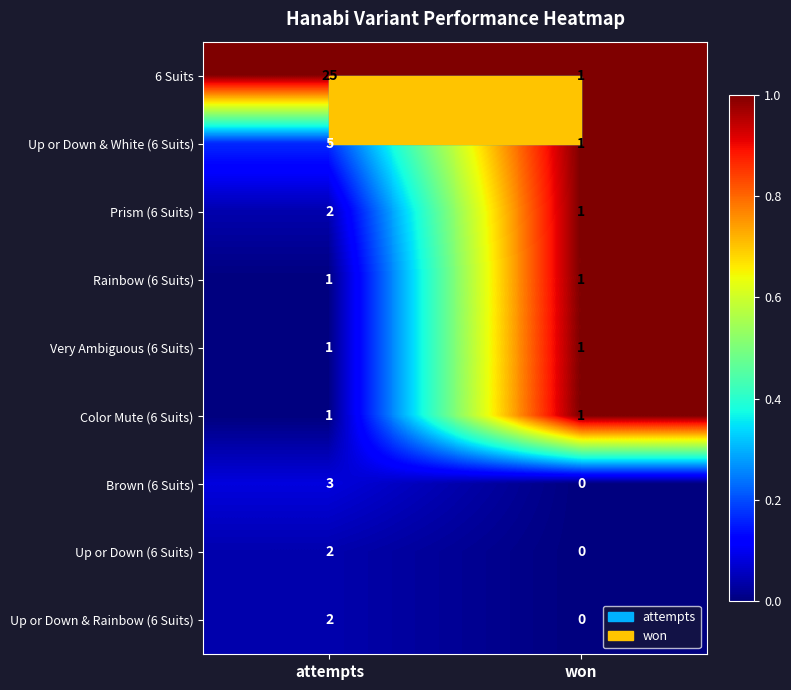

Which label corresponds to the smallest value in the chart?

won